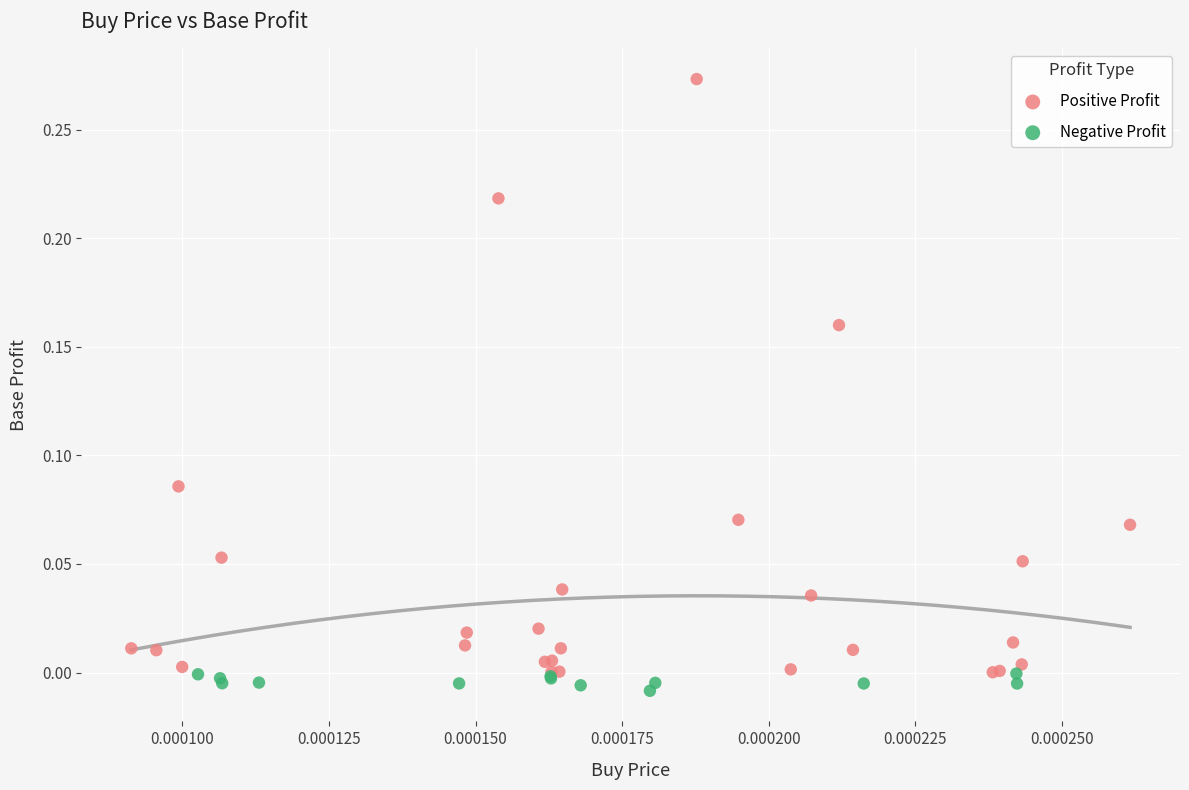

Which series has the largest Y range (max minus min)?

Positive Profit